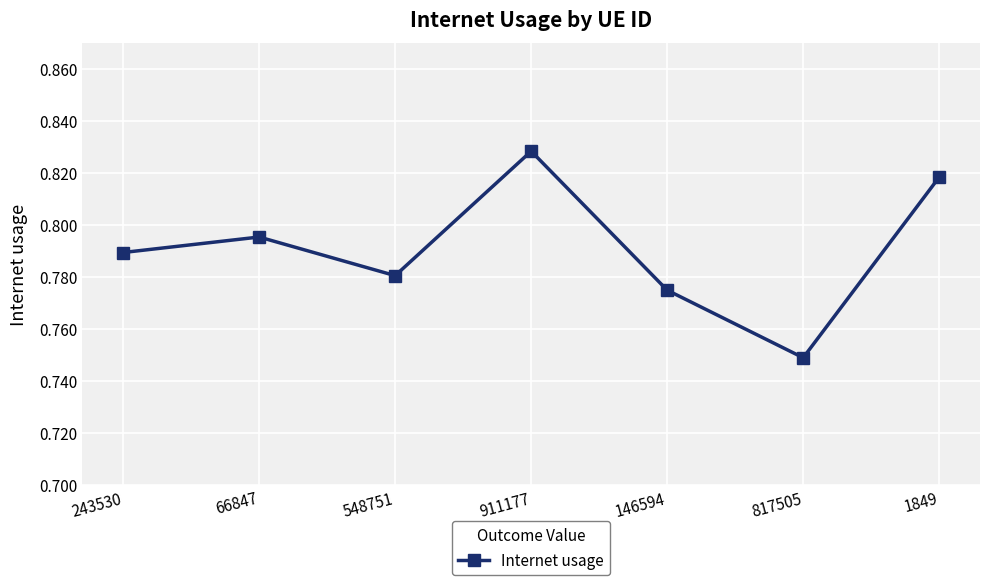

What is the sum of the values at 817505 and 548751?

1.5